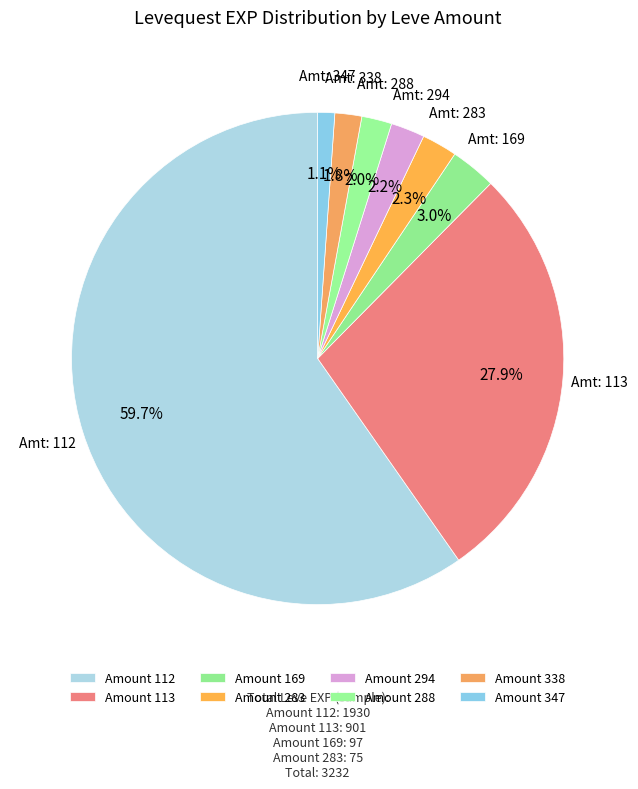

Count the number of slices in the pie.

8